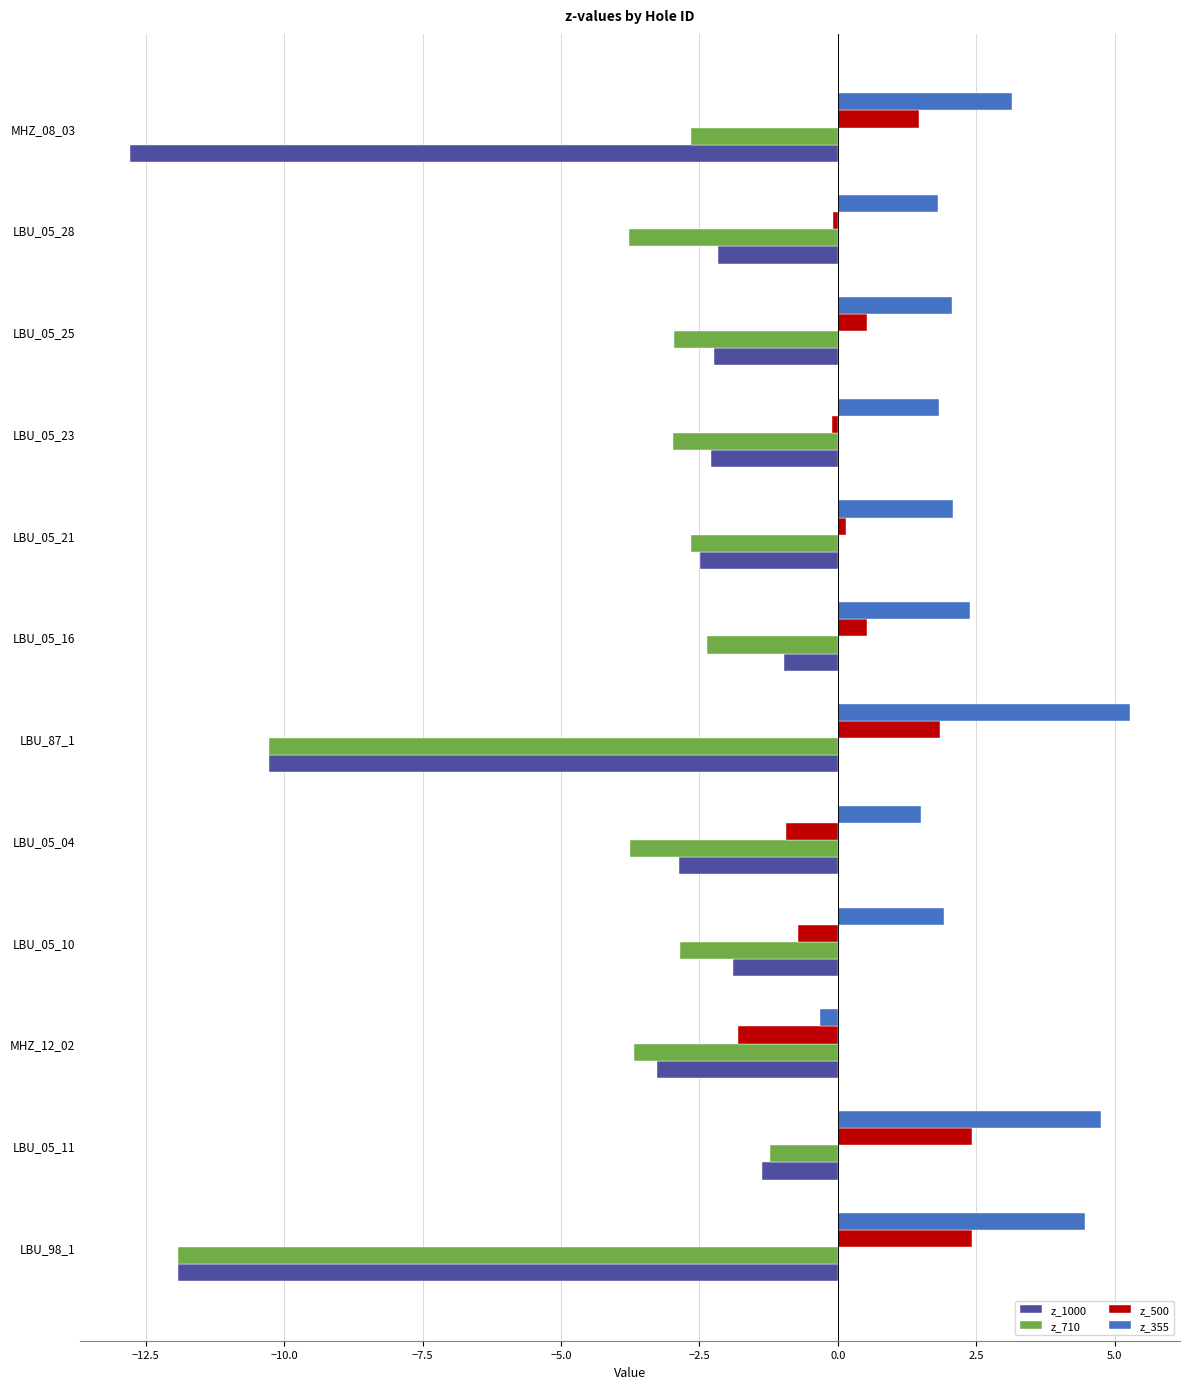

What are all the series names shown in the legend?

z_1000, z_710, z_500, z_355